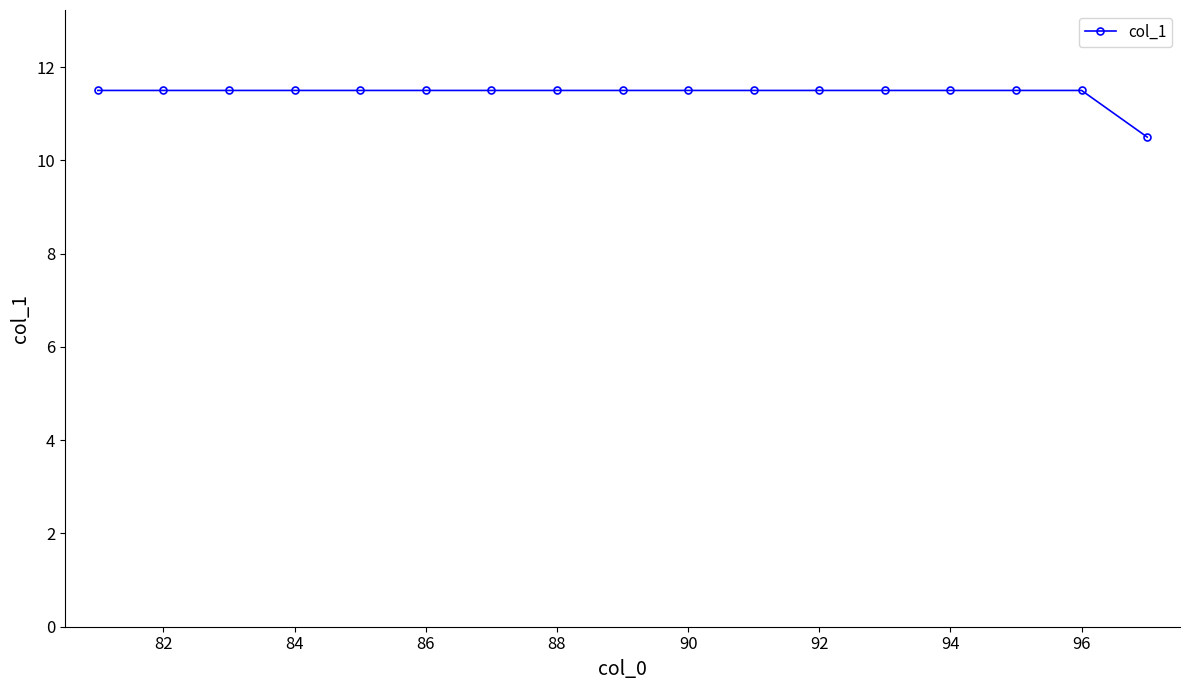

Reading right to left, extract all data points from this chart.

10.5	11.5	11.5	11.5	11.5	11.5	11.5	11.5	11.5	11.5	11.5	11.5	11.5	11.5	11.5	11.5	11.5